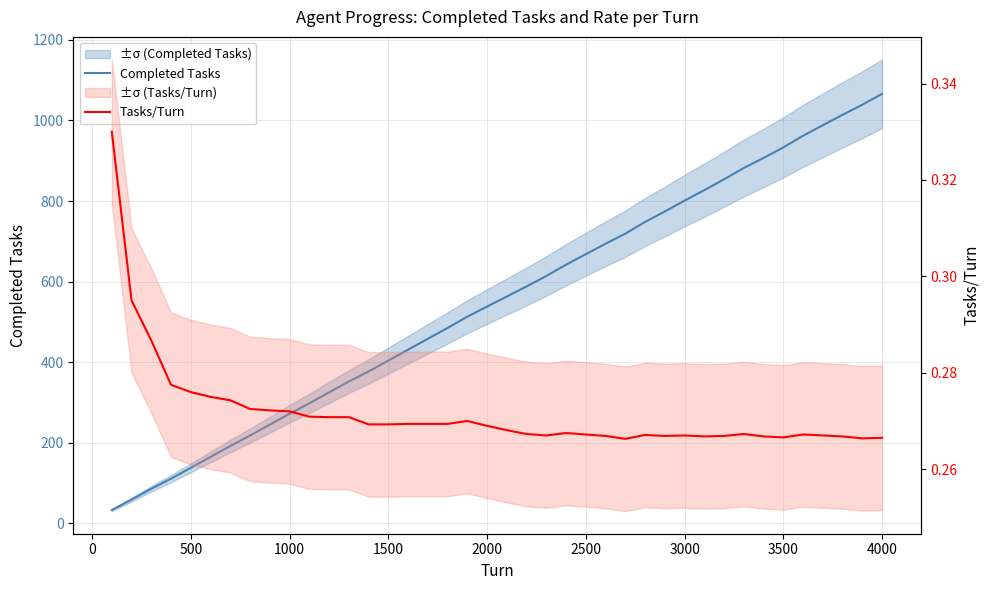

Reading right to left, what are all the values shown in this chart?

Completed Tasks: 1066.0	1039.0	1014.0	988.0	962.0	933.0	907.0	882.0	854.0	827.0	801.0	774.0	748.0	719.0	694.0	668.0	642.0	614.0	588.0	563.0	538.0	513.0	485.0	458.0	431.0	404.0	377.0	352.0	325.0	298.0	272.0	245.0	218.0	192.0	165.0	138.0	111.0	86.0	59.0	33.0
Tasks/Turn: 0.3	0.3	0.3	0.3	0.3	0.3	0.3	0.3	0.3	0.3	0.3	0.3	0.3	0.3	0.3	0.3	0.3	0.3	0.3	0.3	0.3	0.3	0.3	0.3	0.3	0.3	0.3	0.3	0.3	0.3	0.3	0.3	0.3	0.3	0.3	0.3	0.3	0.3	0.3	0.3